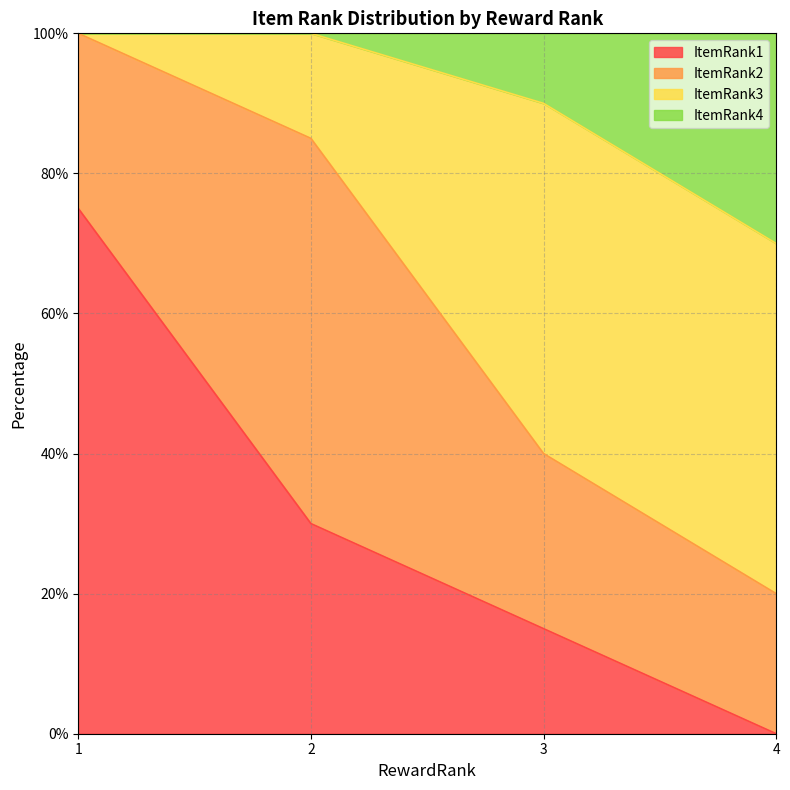

What is the total value across all series at 2?

100